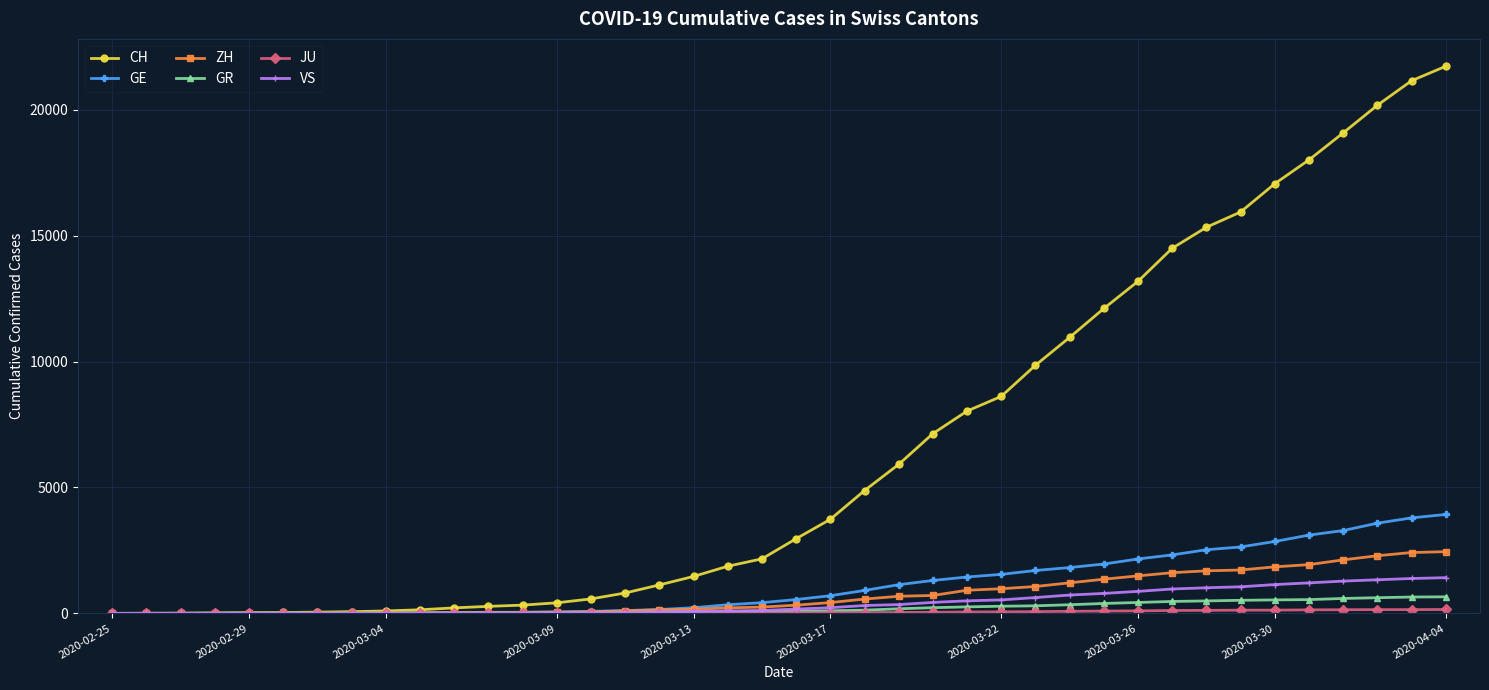

Which series has the largest total across all categories?

CH